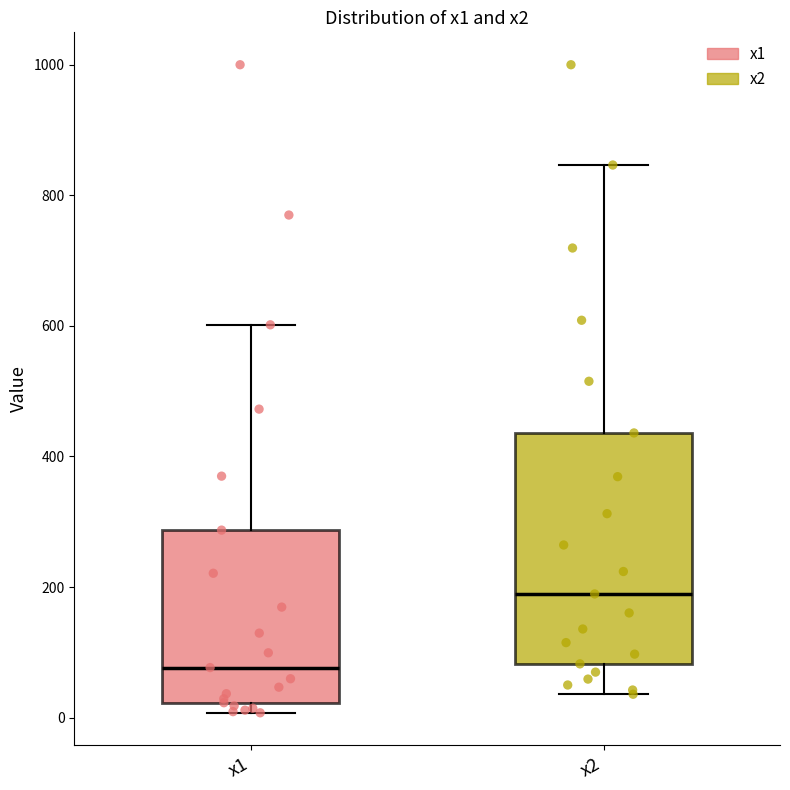

Where is the upper edge of the box for x1 on the y-axis? The values are not printed on the chart, so give them approximately, as read against the axis.

280